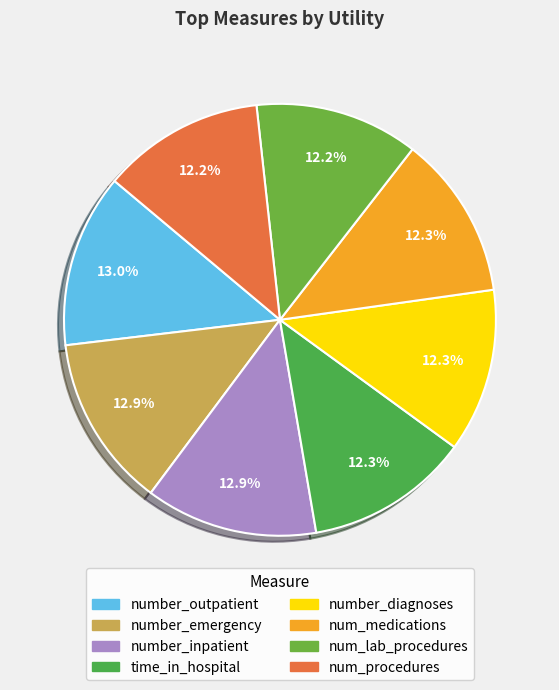

How many segments does this pie chart have?

8